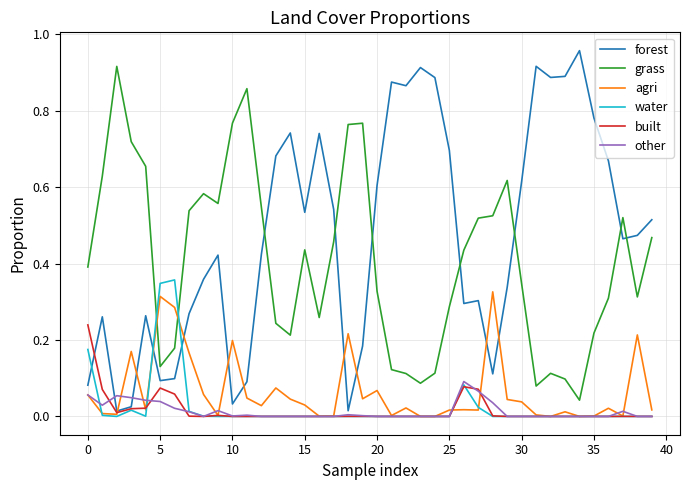

Which series has the largest total across all categories?

forest